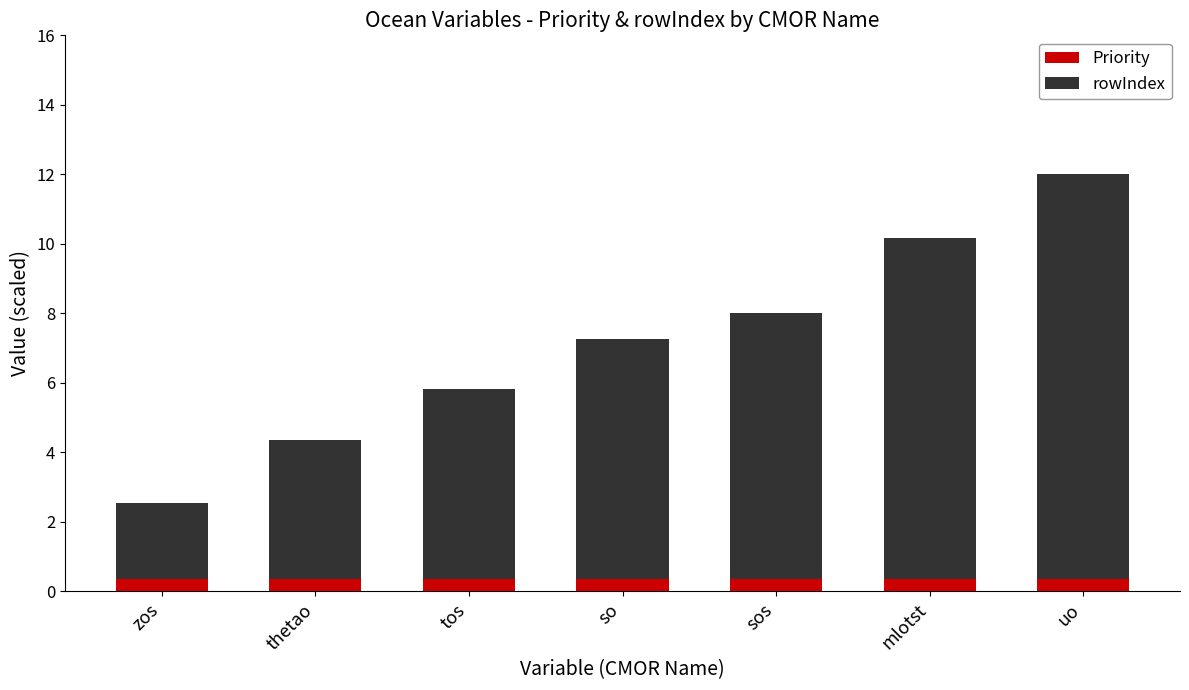

How many bars are there in total?

7